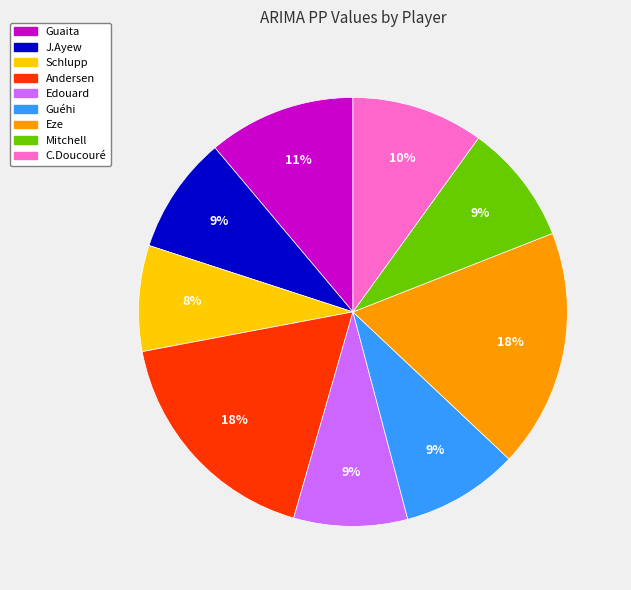

To the nearest percent, what portion does J.Ayew represent?

9%